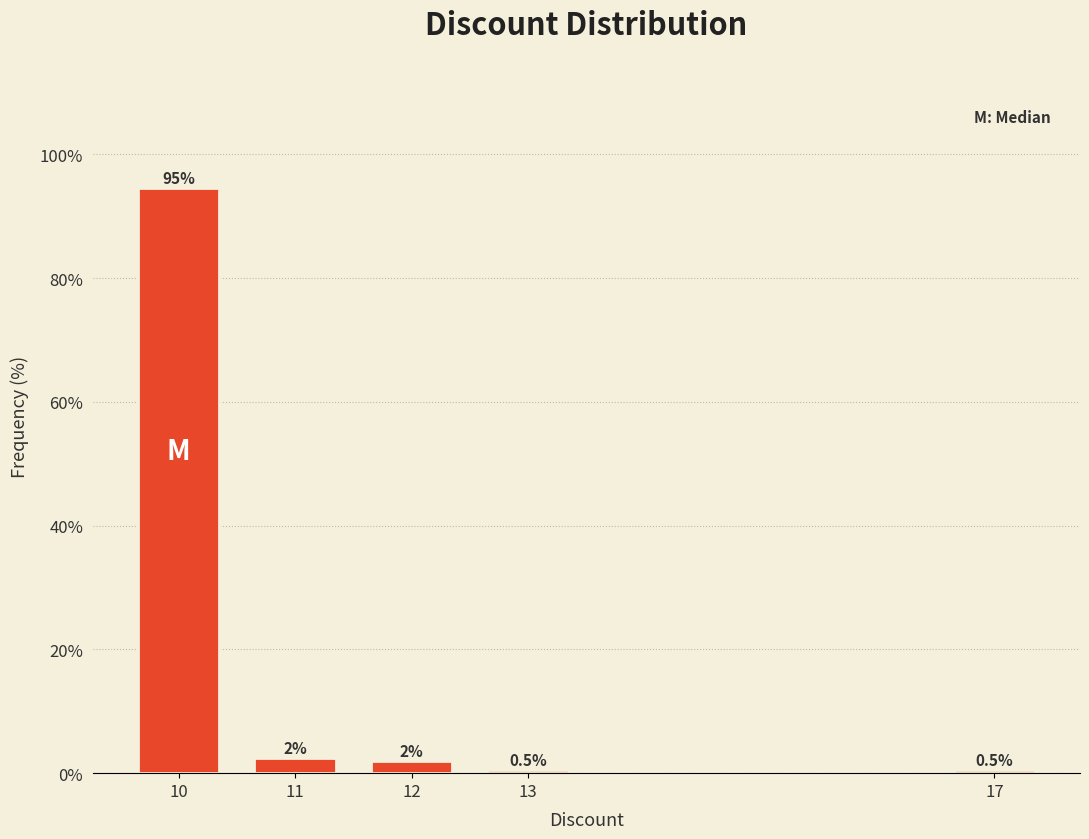

Which category has the highest value across all series?

10